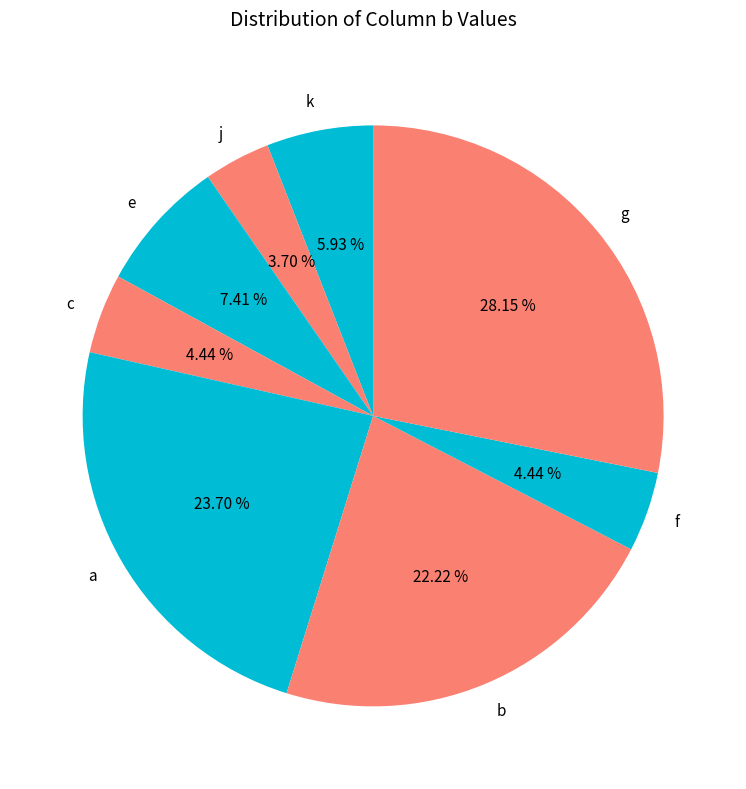

Does e represent more than half of the total?

No